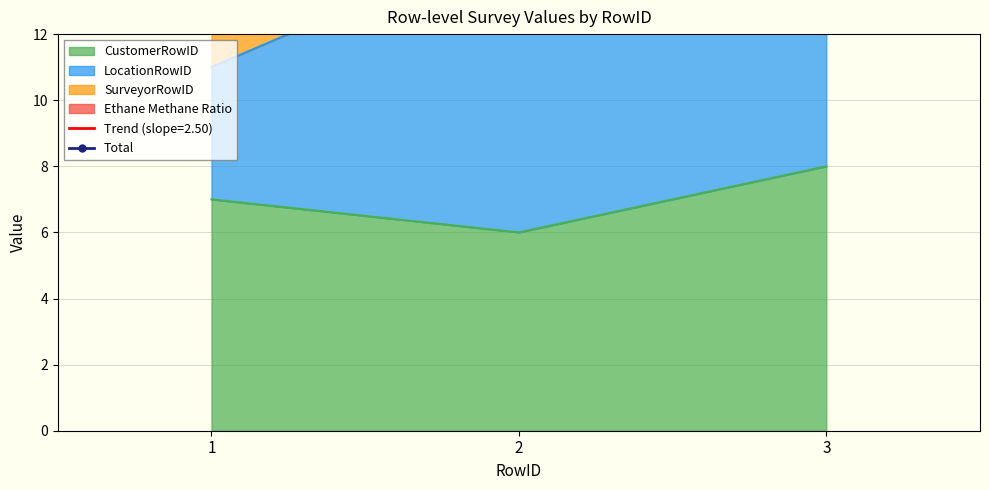

At which label does CustomerRowID reach its peak?

3